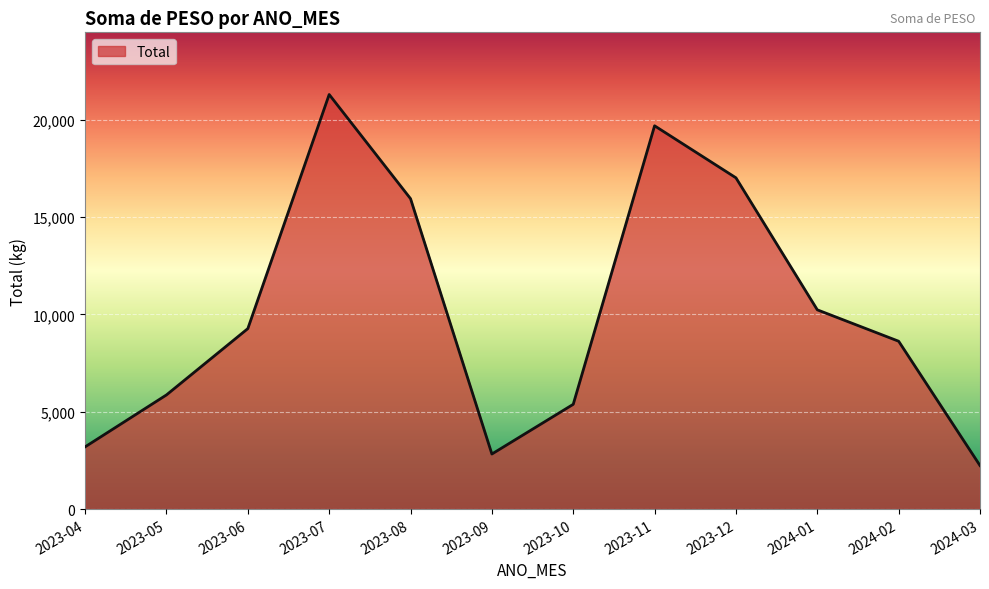

What position from the left is 2024-02?

11